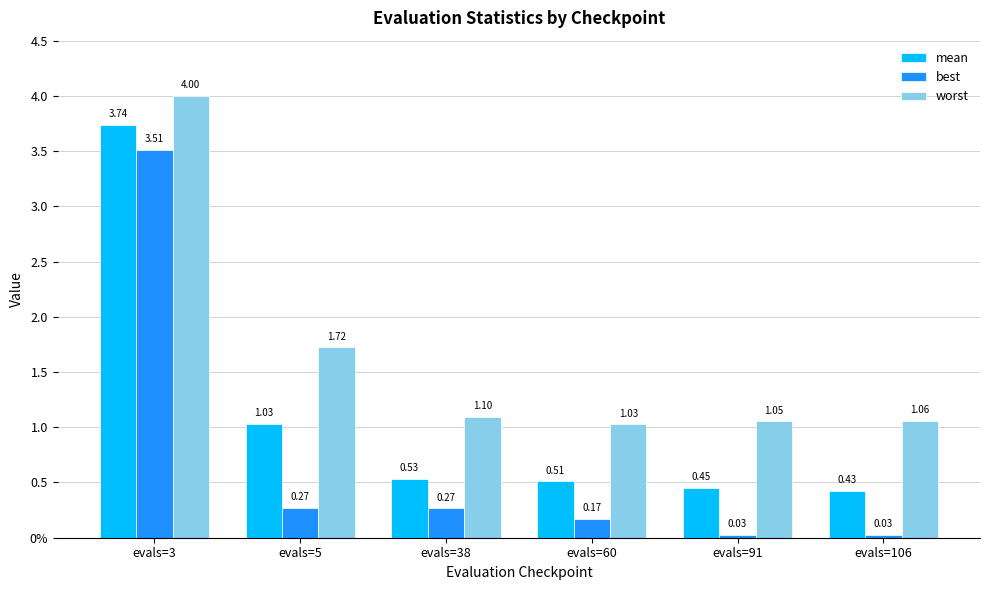

What is the difference between the maximum and minimum values in the best series?

3.5